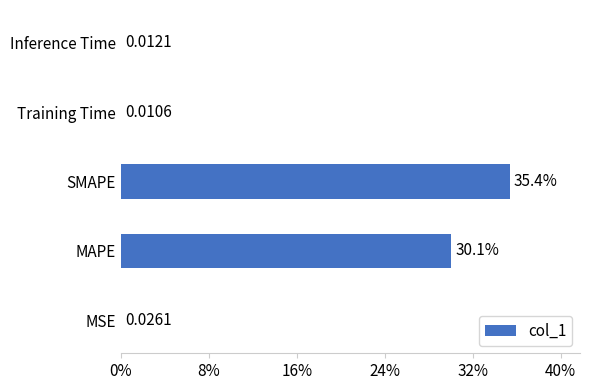

Where is the data nearest to the value 17?

MAPE